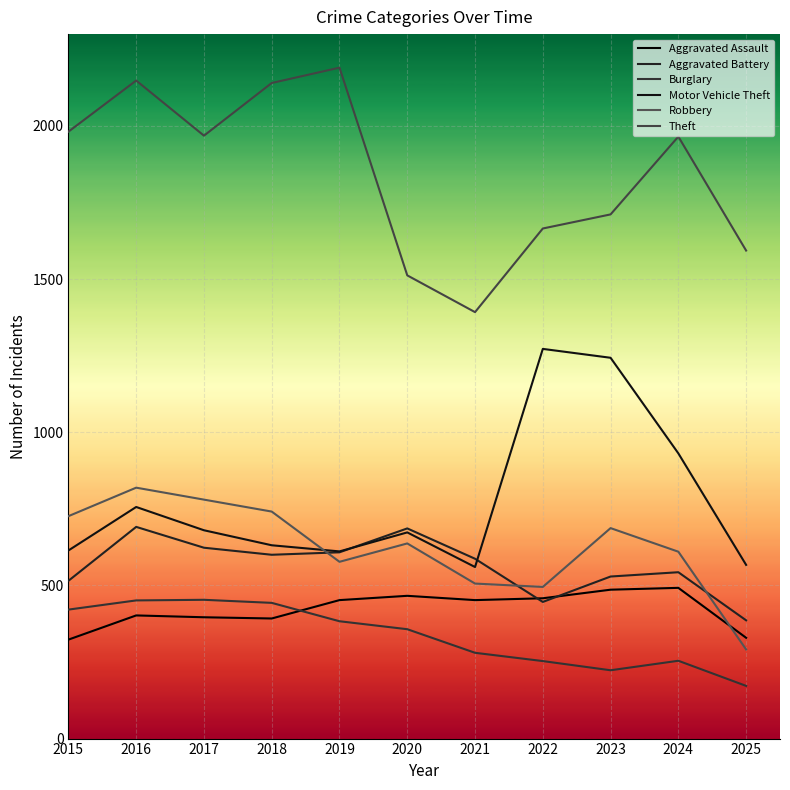

True or false: Theft and Robbery intersect in this chart.

False